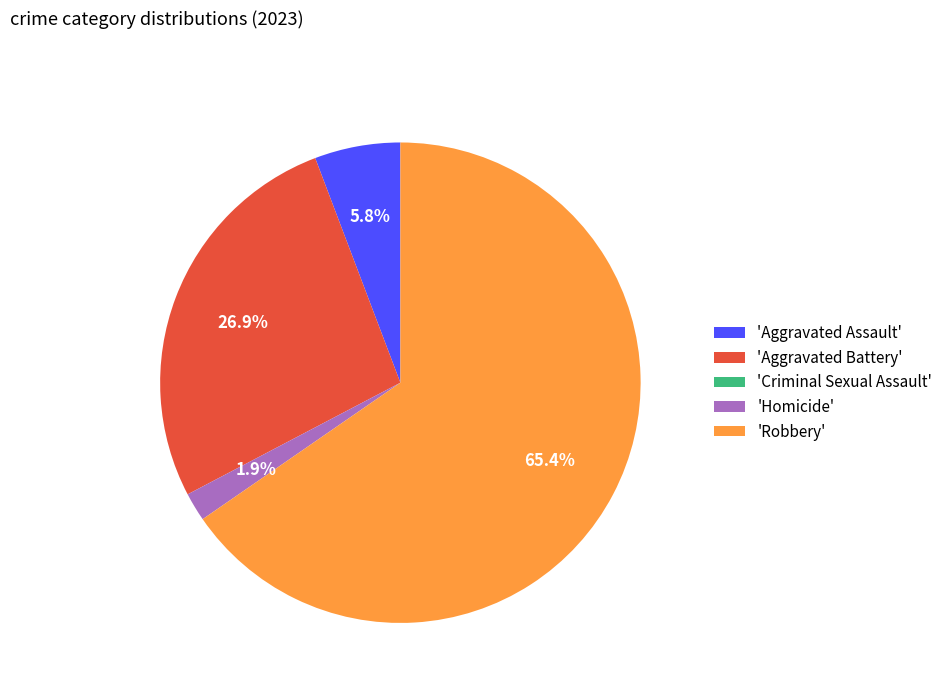

To the nearest percent, what is the difference between the largest and smallest slice percentages?

65%